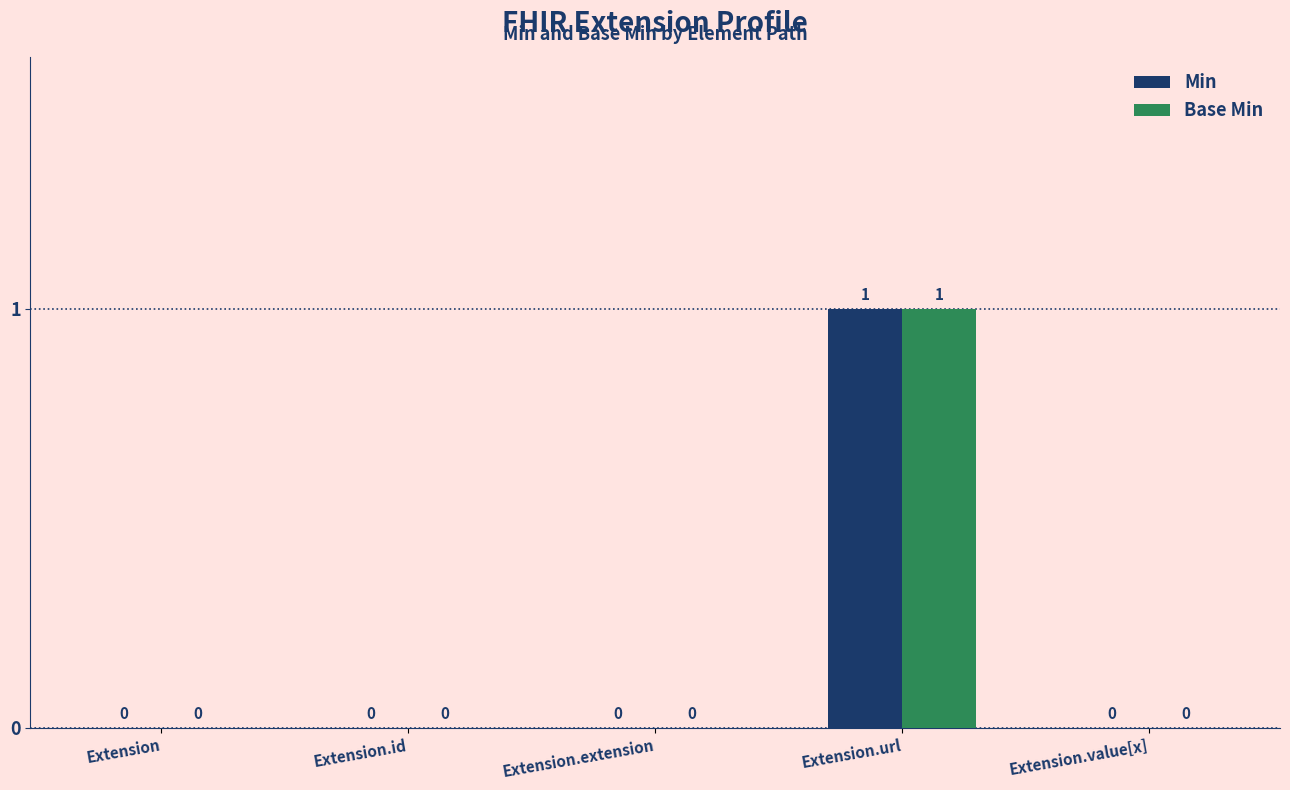

How many groups of bars are there?

5